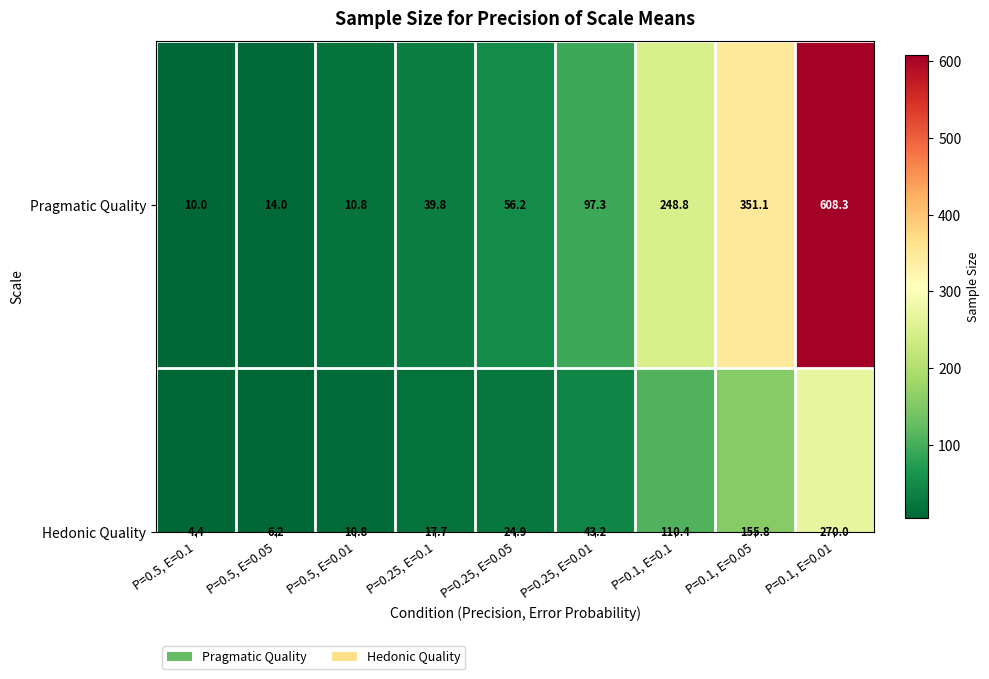

Reading left to right, extract all data points from this chart.

Pragmatic Quality: 10.0	14.0	10.8	39.8	56.2	97.3	248.8	351.1	608.3
Hedonic Quality: 4.4	6.2	10.8	17.7	24.9	43.2	110.4	155.8	270.0